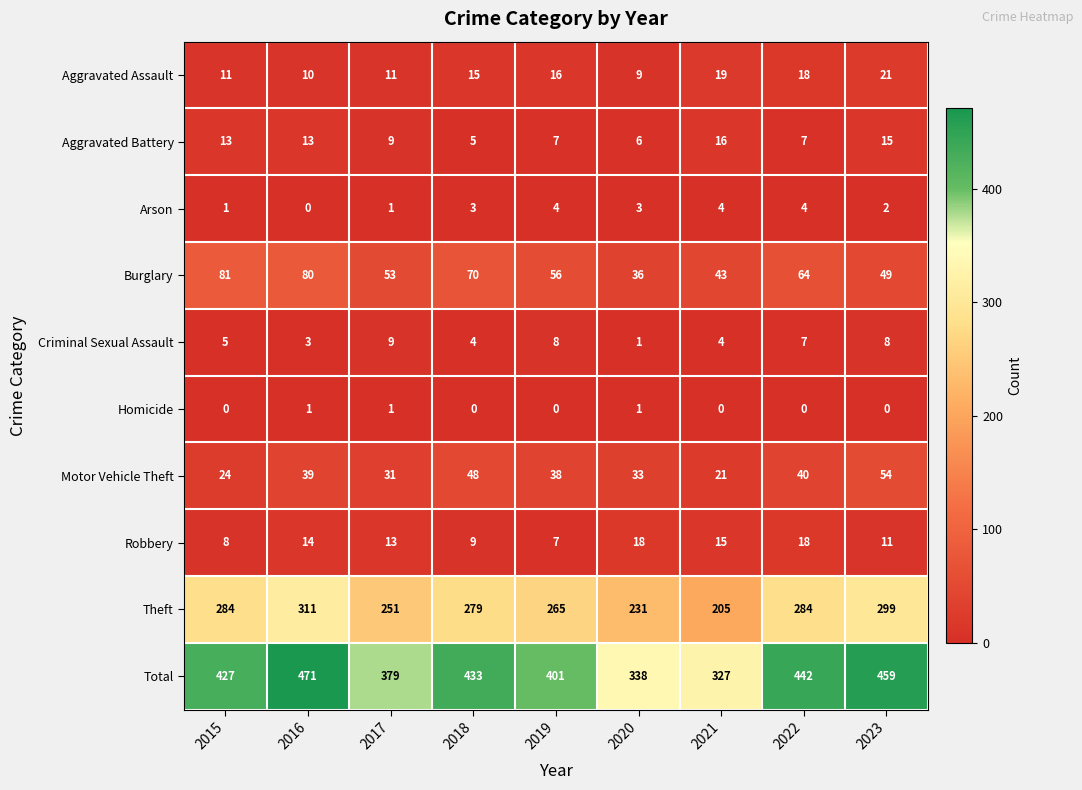

What is the difference between the maximum and second lowest values in the Motor Vehicle Theft series?

30